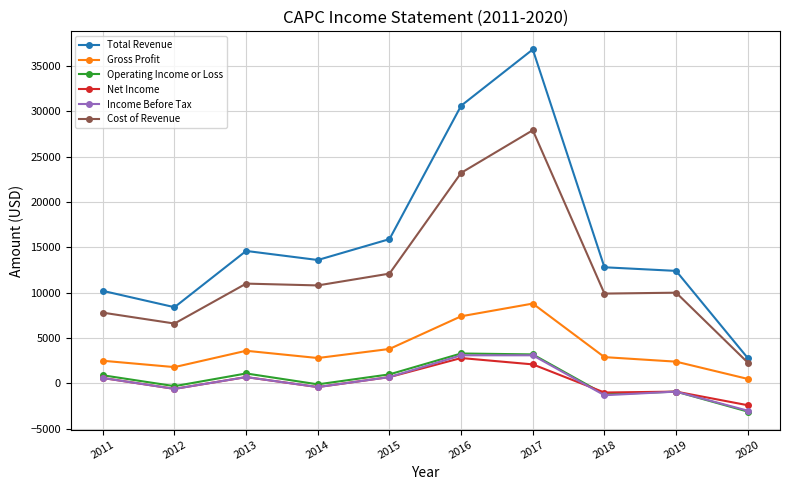

What is the minimum value for Operating Income or Loss?

-3100